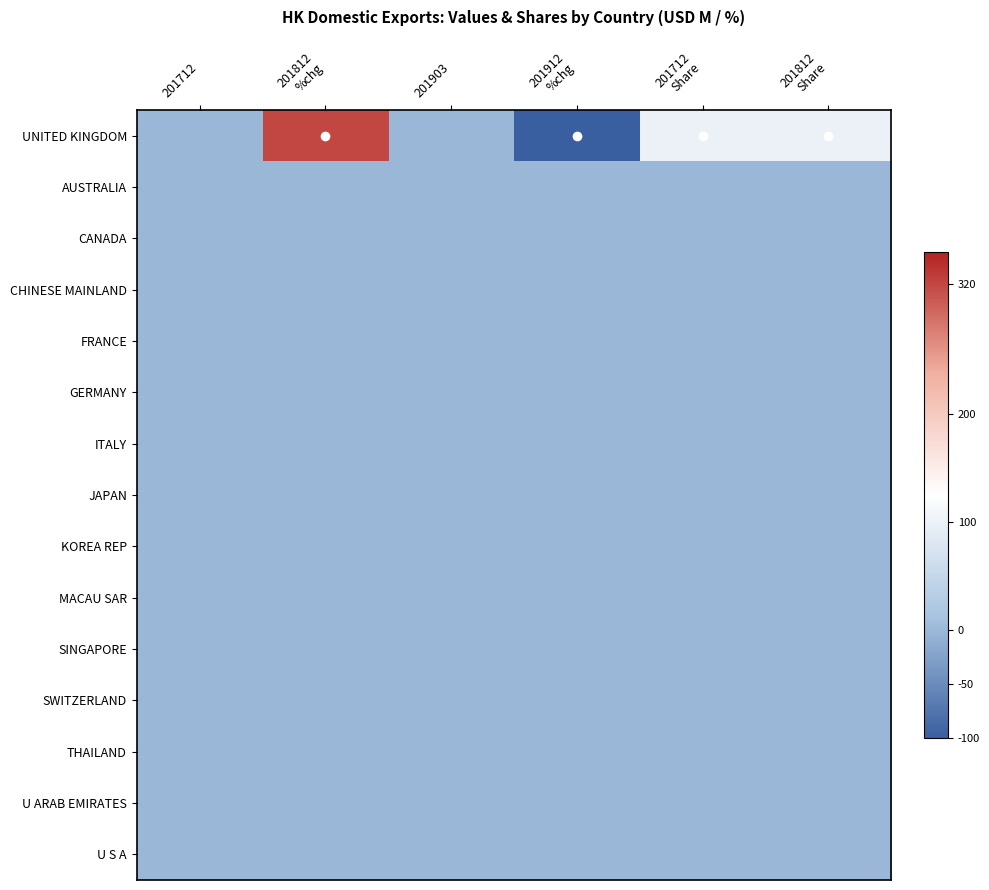

What is the maximum value shown in the chart?

320